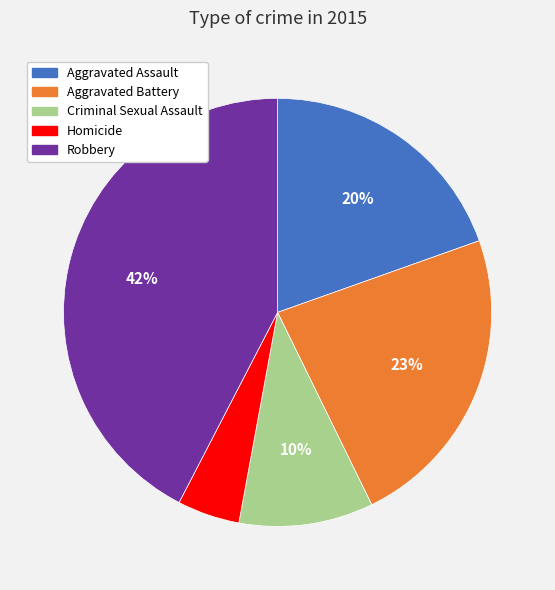

Approximately how many times larger is the value at Criminal Sexual Assault compared to Aggravated Battery?

0.4